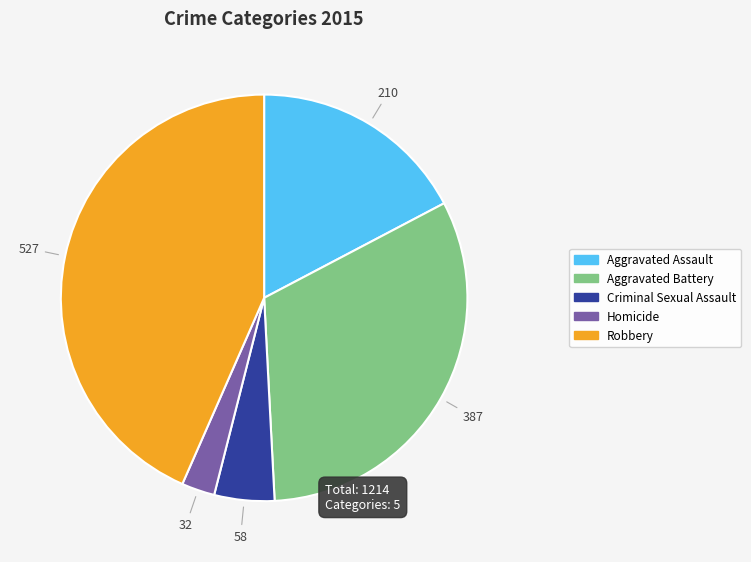

What is the largest slice in the pie chart?

Robbery